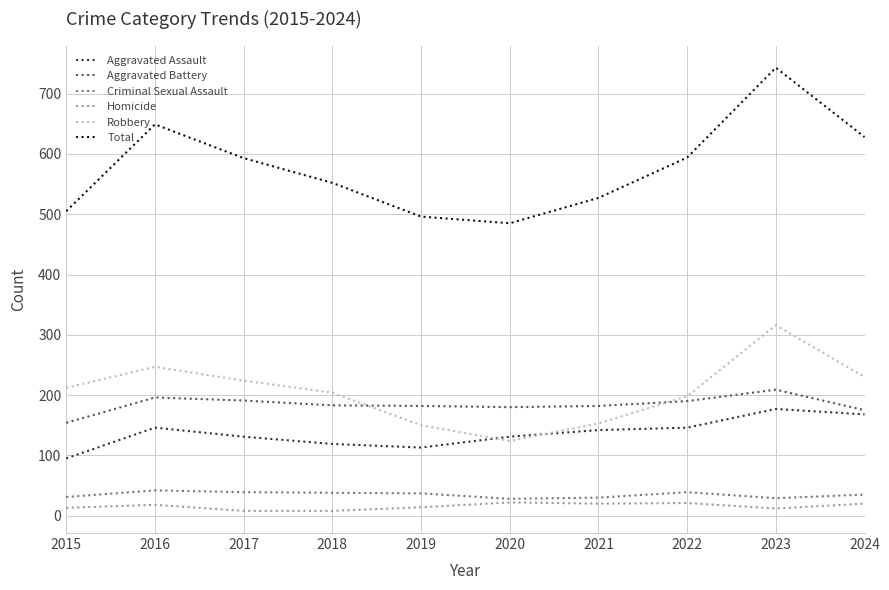

True or false: Homicide and Aggravated Battery cross at least once.

False